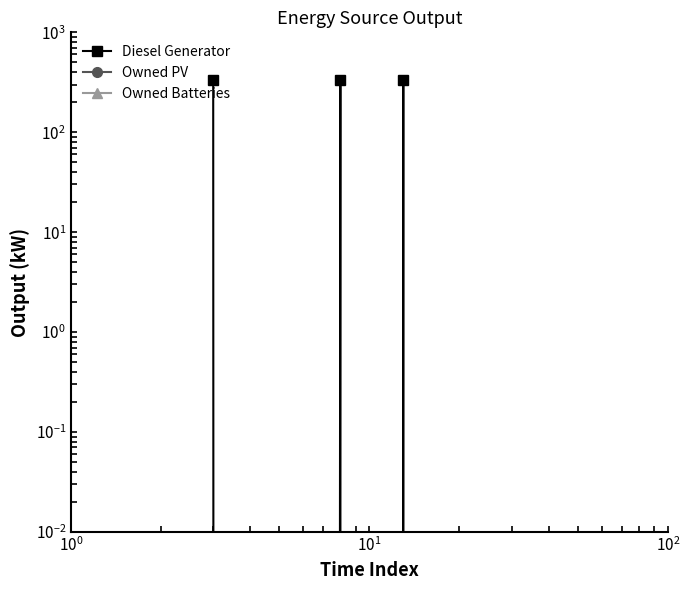

Does the chart display data point markers on the line(s)?

Yes